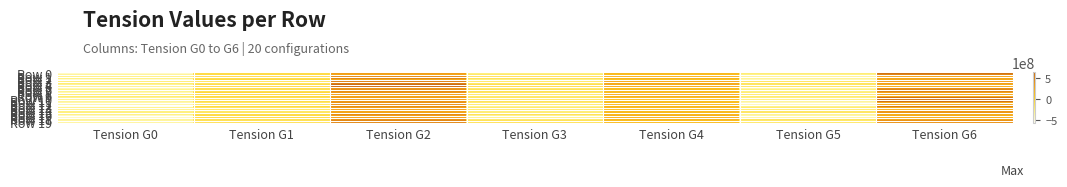

List the series in order of their peak value, lowest first.

Row 3, Row 9, Row 14, Row 17, Row 8, Row 15, Row 18, Row 12, Row 6, Row 16, Row 2, Row 19, Row 1, Row 7, Row 4, Row 13, Row 0, Row 10, Row 11, Row 5